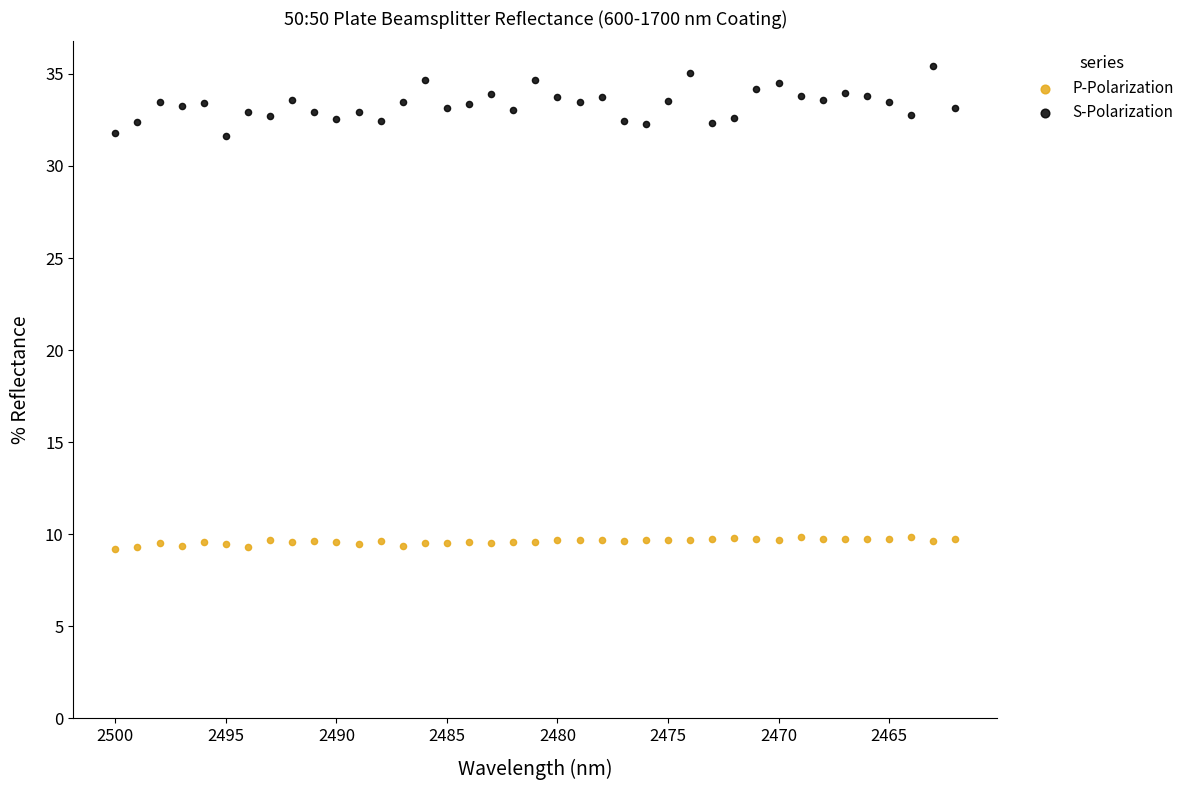

Which series has the largest Y range (max minus min)?

S-Polarization